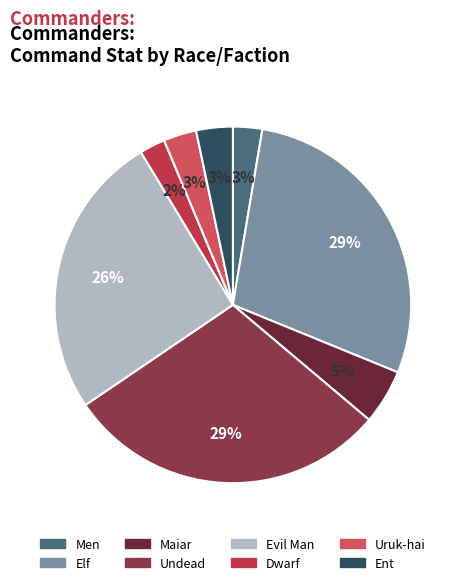

To the nearest percent, what is the combined percentage of Elf and Uruk-hai?

32%